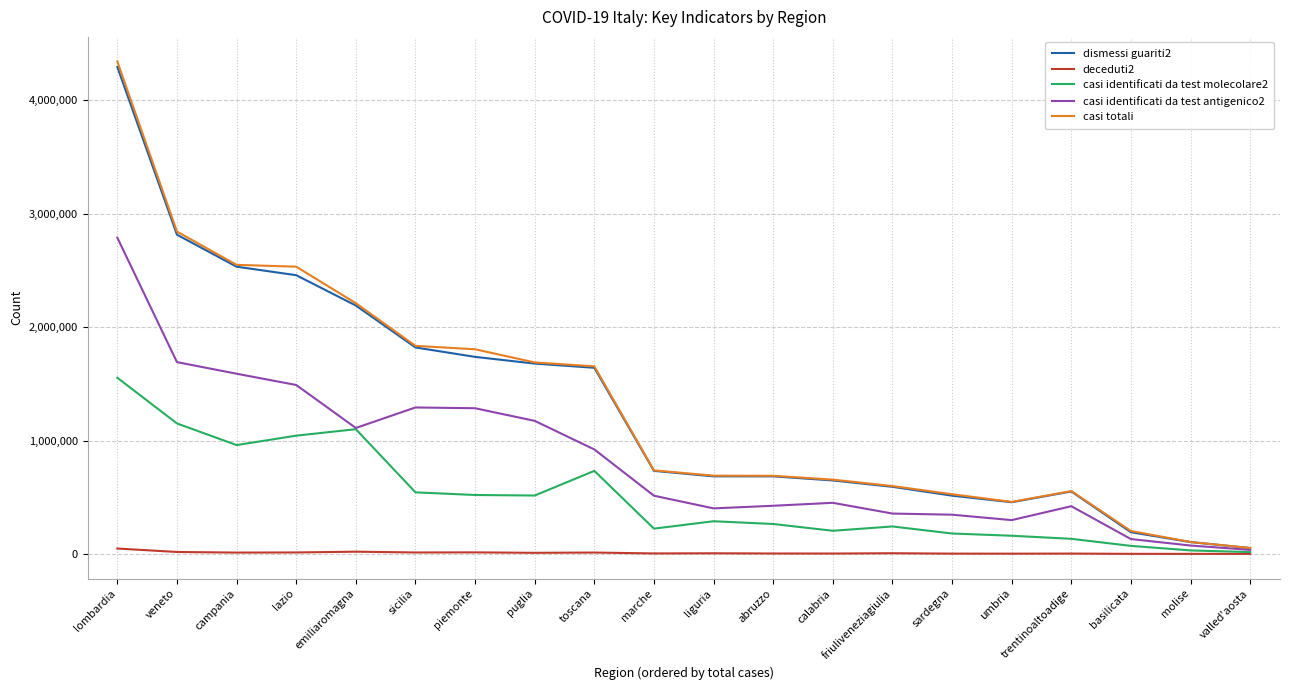

The dismessi guariti2 series shows 841070 at trentinoaltoadige. True or false?

False